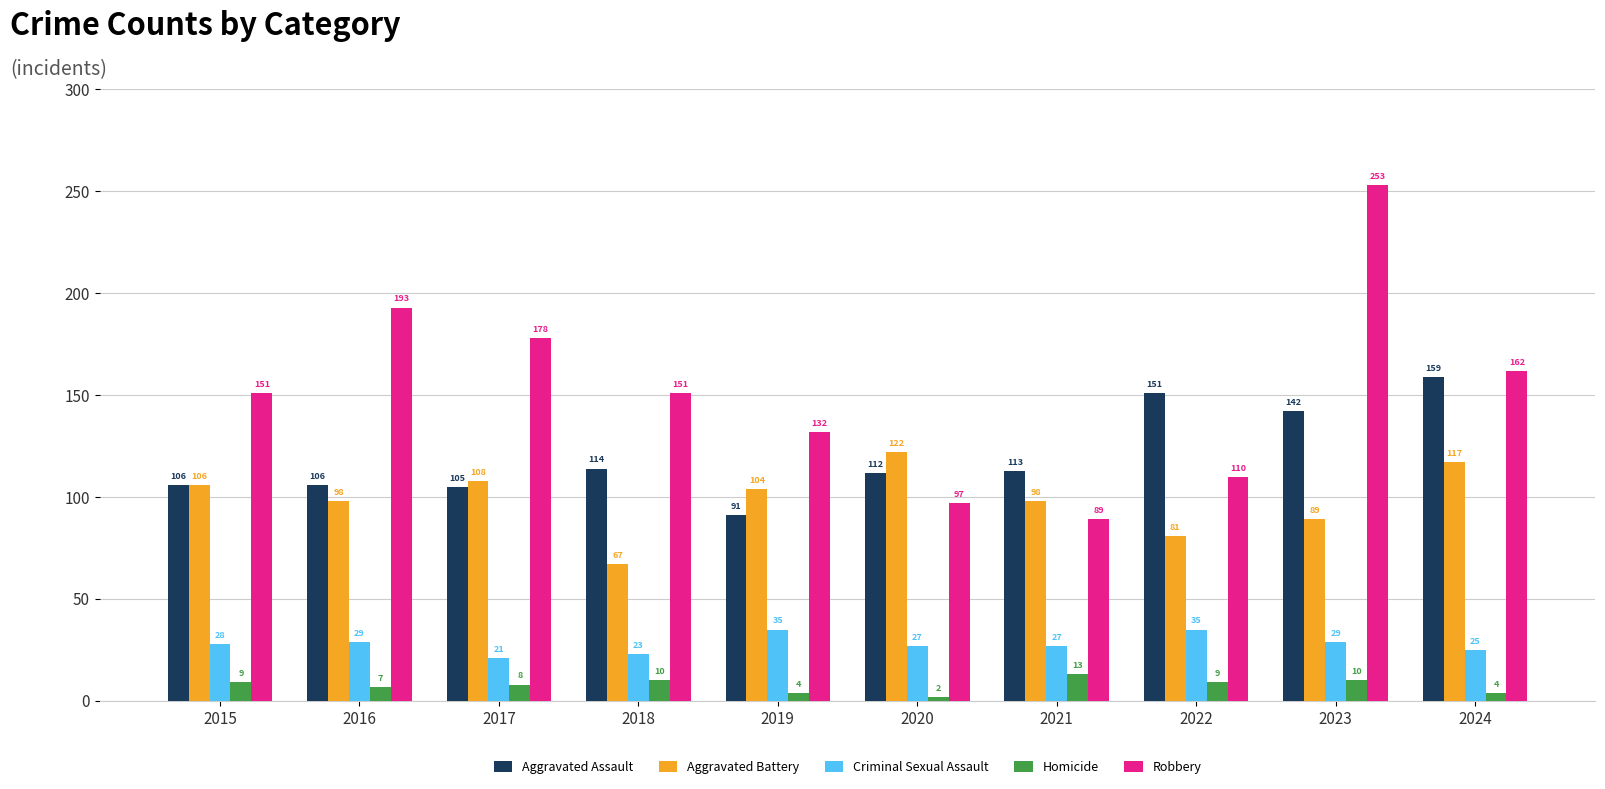

What is the spread (max minus min) of values at 2022?

142